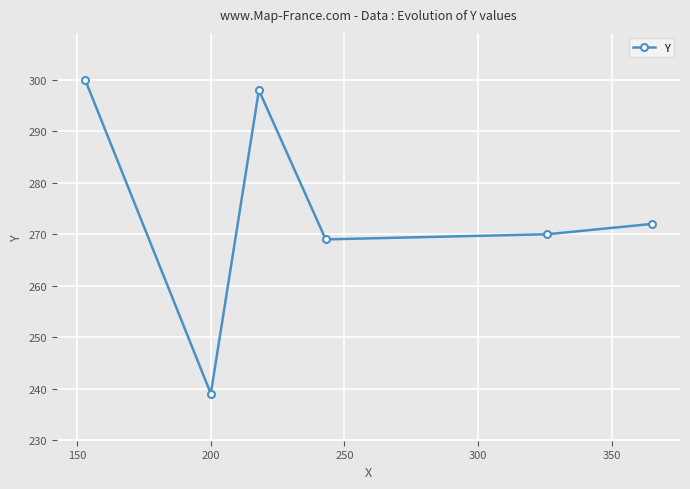

How many interior local peaks (higher than both neighbors) does the data have?

1